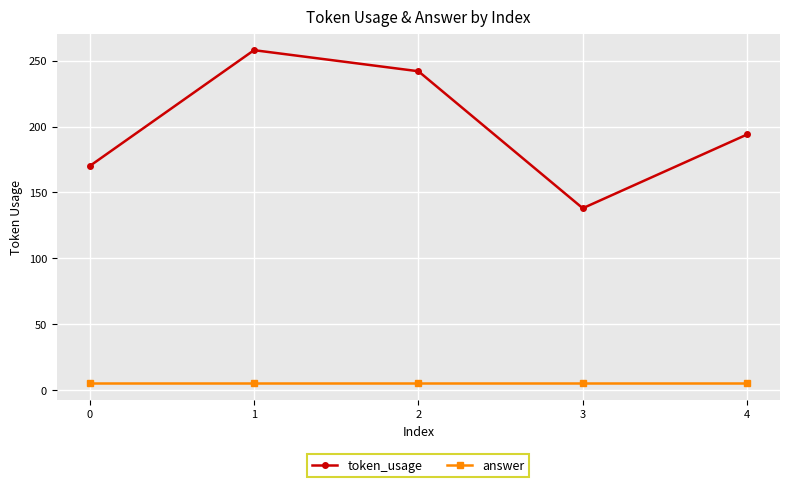

Is it true that token_usage equals 302 at 0?

False